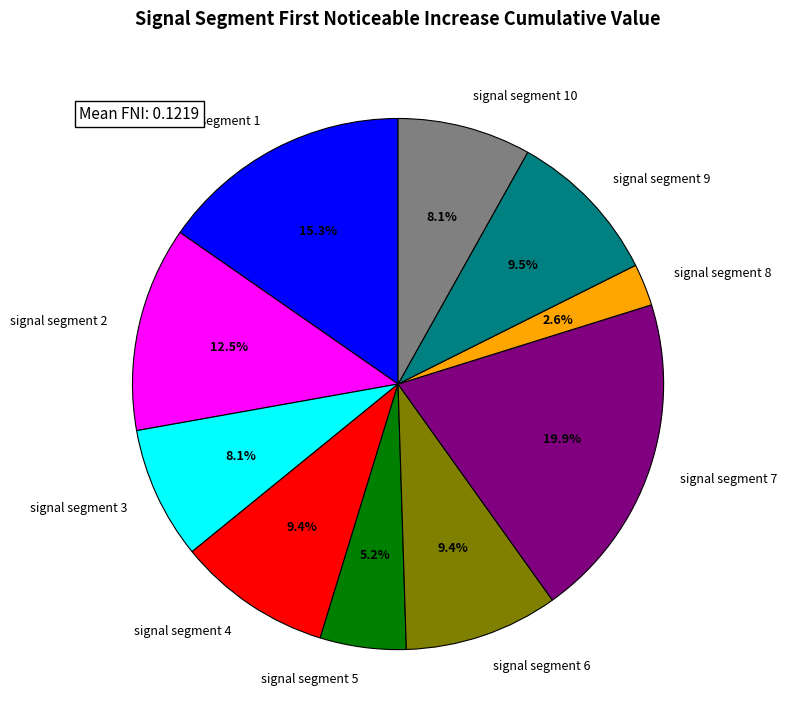

To the nearest percent, what percentage of the pie is signal segment 8?

3%